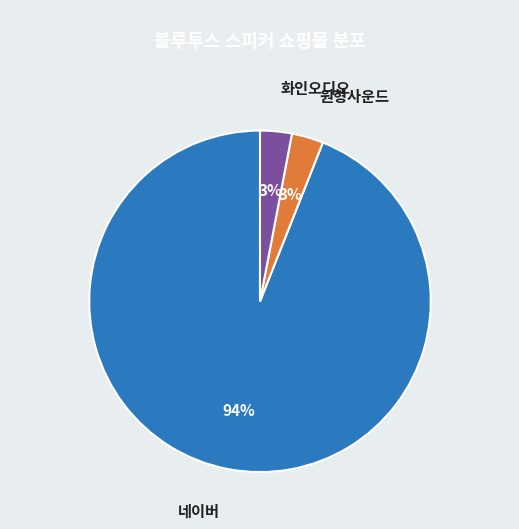

What percentage is the 화인오디오 slice, to the nearest percent?

3%